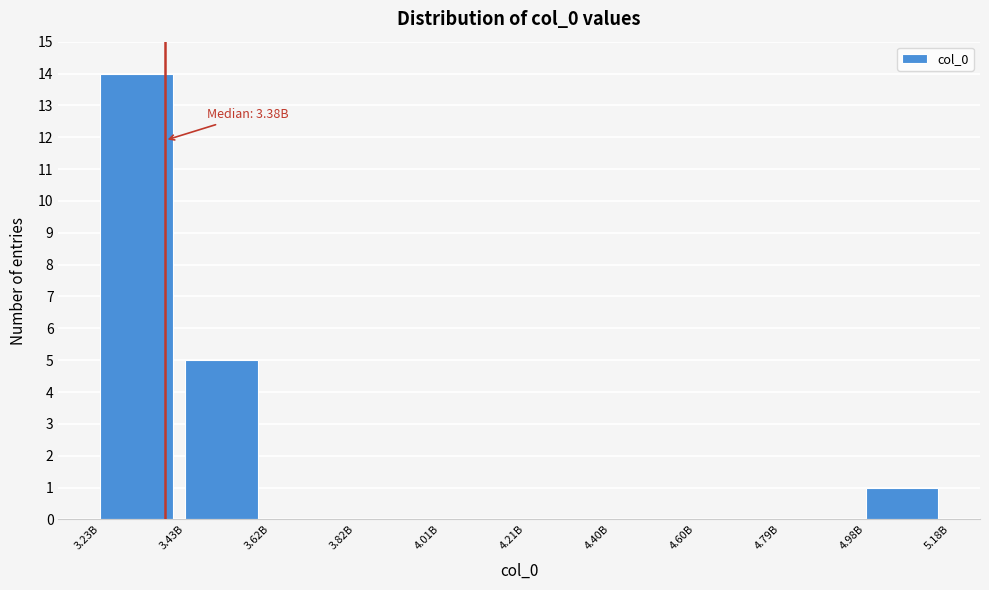

Reading left to right, list all the values displayed in this chart.

3.23B=14	3.43B=5	3.62B=0	3.82B=0	4.01B=0	4.21B=0	4.40B=0	4.60B=0	4.79B=0	4.98B=1